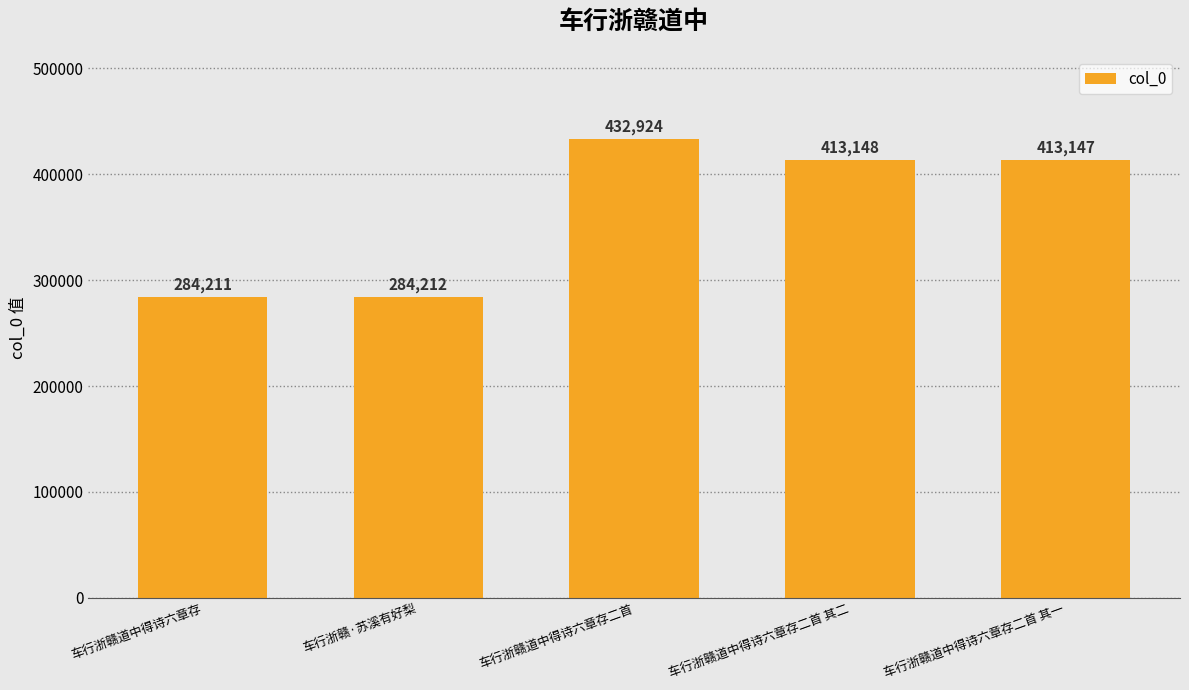

What is the value of the 3rd bar from the left?

432924